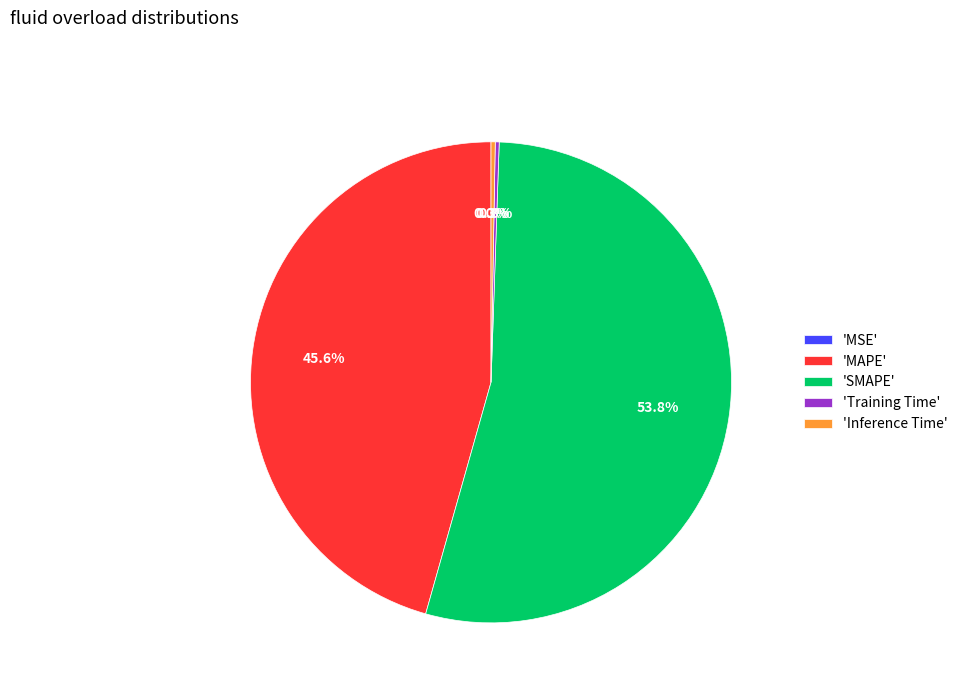

Is 'MAPE' the majority of the pie?

No